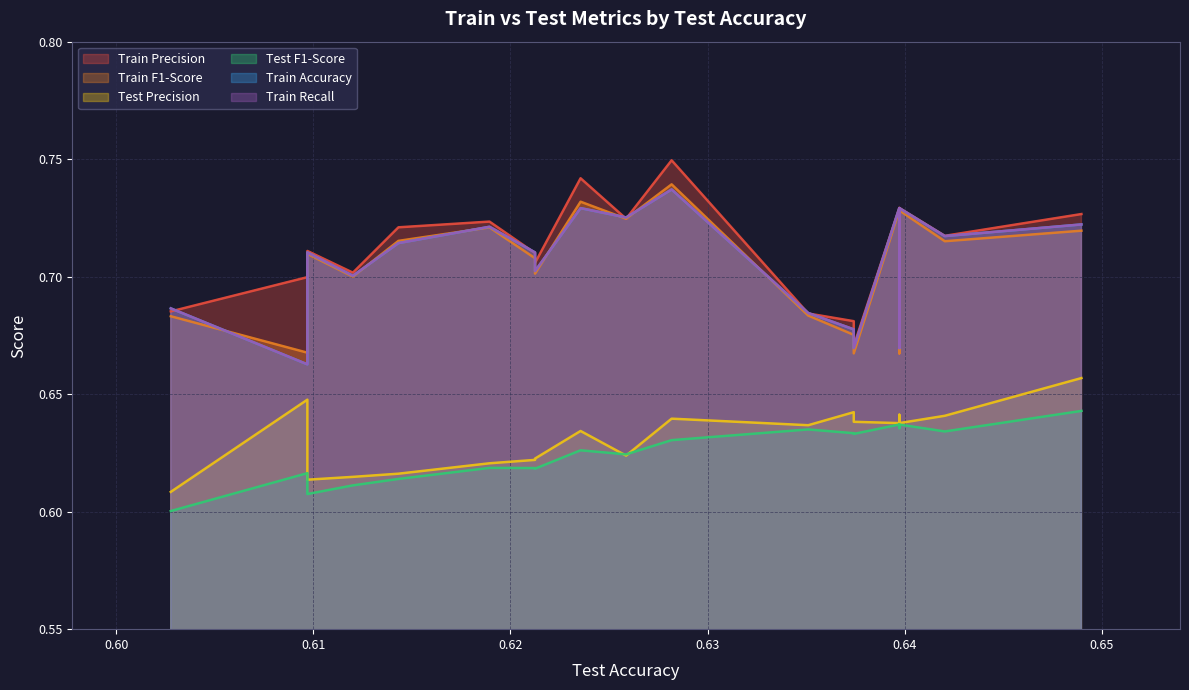

True or false: Test F1-Score has a value of 0.6 at 18.

True